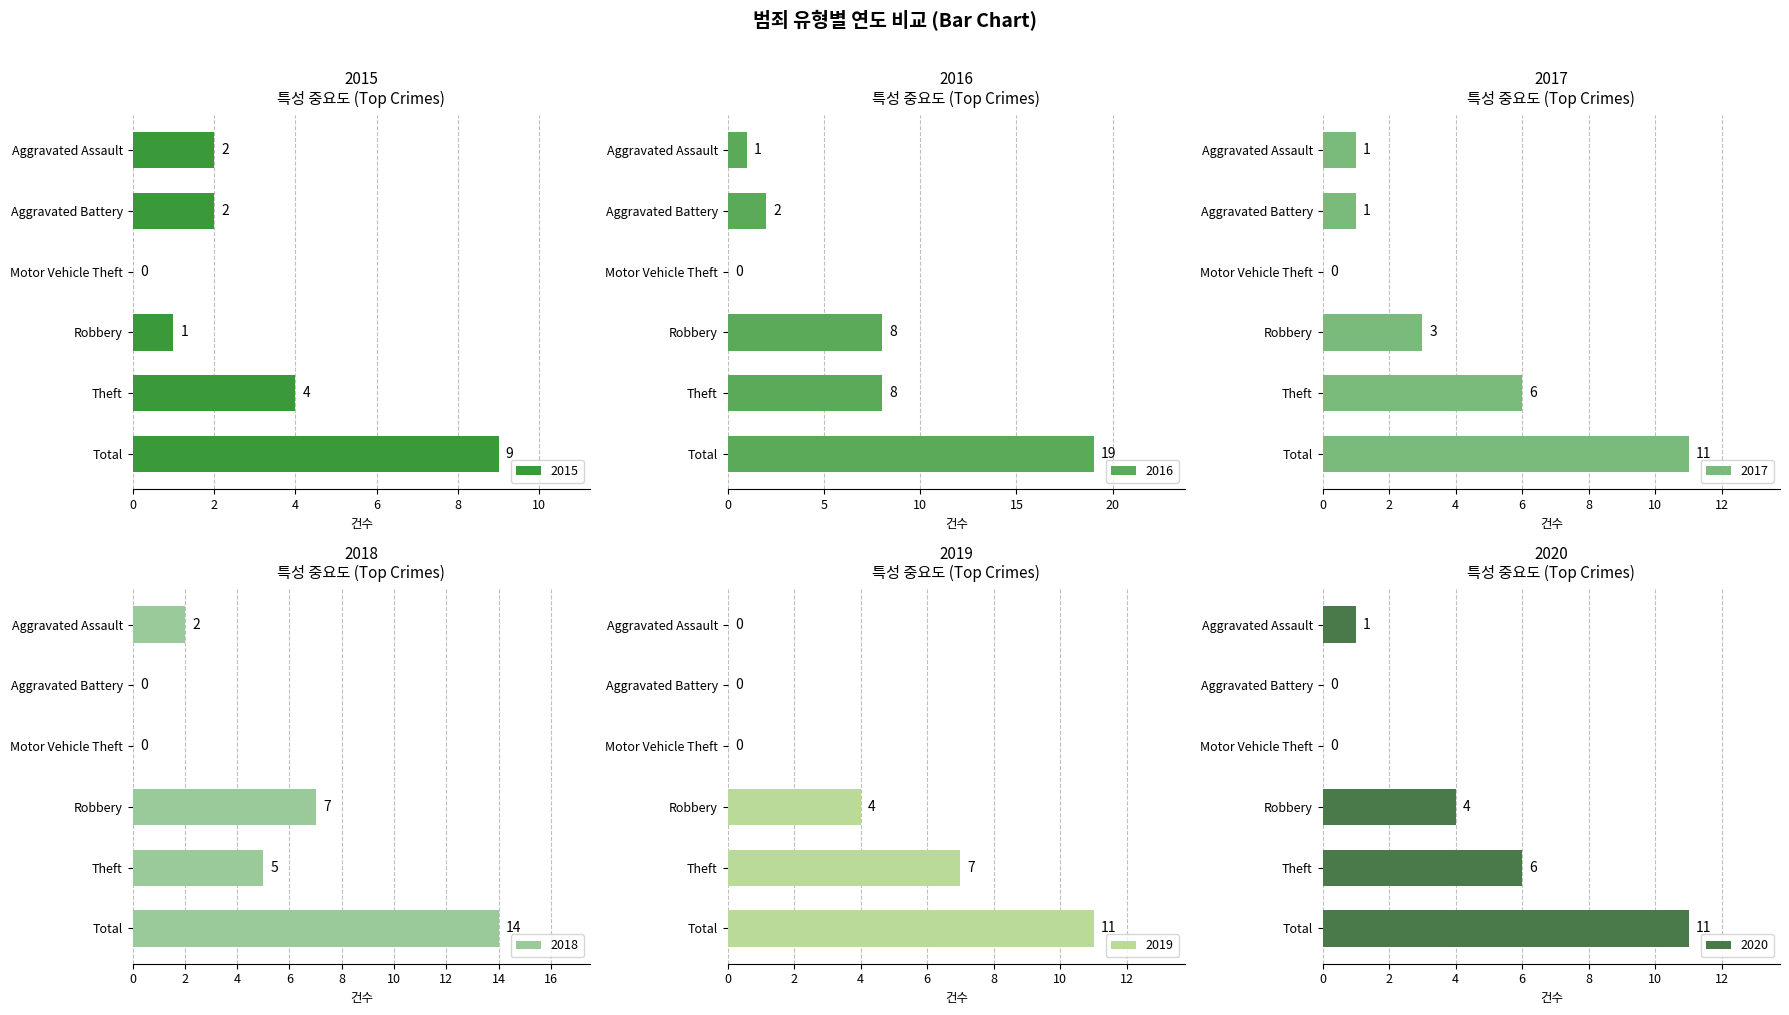

Which category has the highest value across all series?

Total